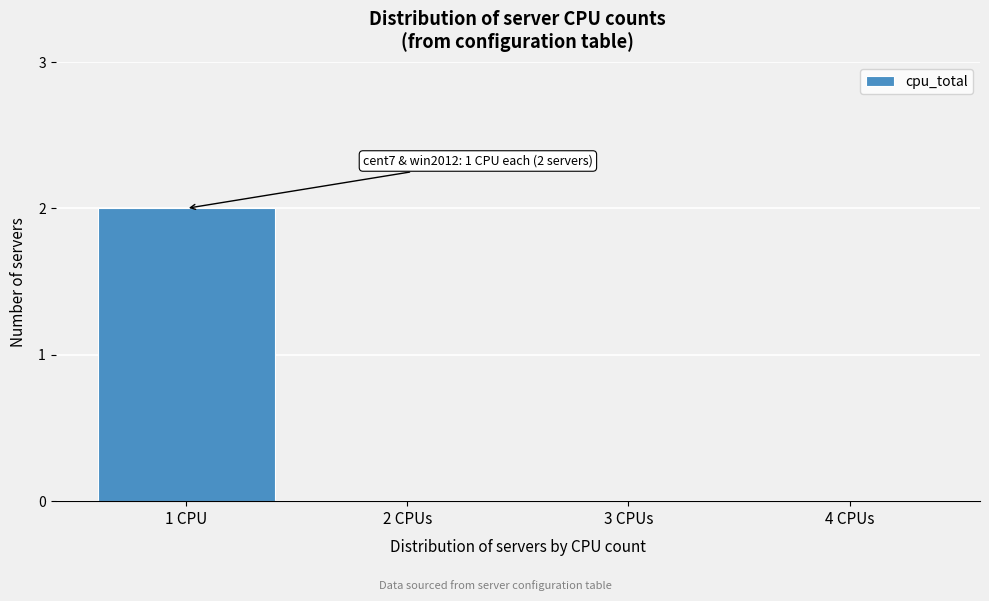

Reading right to left, what are all the values shown in this chart?

4 CPUs=0	3 CPUs=0	2 CPUs=0	1 CPU=2